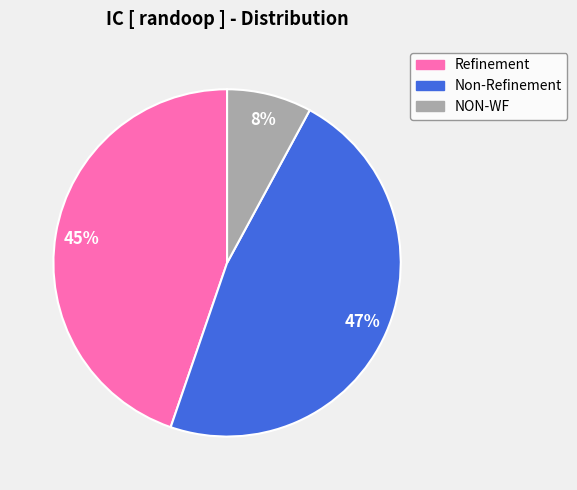

The NON-WF slice represents 8% of the pie. True or false?

True